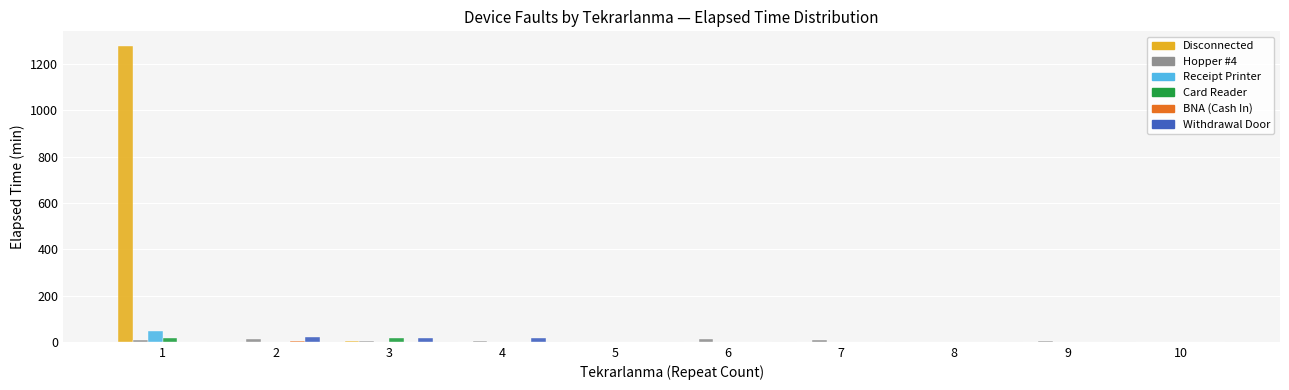

Which series has the largest total across all categories?

Disconnected